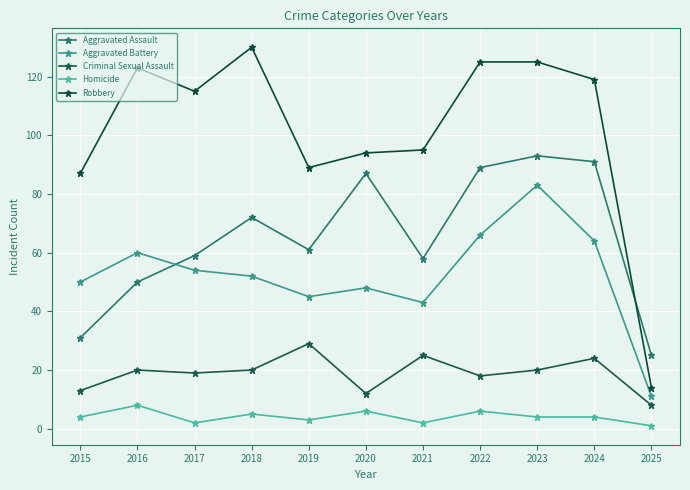

Reading left to right, what are all the values shown in this chart?

Aggravated Assault: 31	50	59	72	61	87	58	89	93	91	25
Aggravated Battery: 50	60	54	52	45	48	43	66	83	64	11
Criminal Sexual Assault: 13	20	19	20	29	12	25	18	20	24	8
Homicide: 4	8	2	5	3	6	2	6	4	4	1
Robbery: 87	123	115	130	89	94	95	125	125	119	14